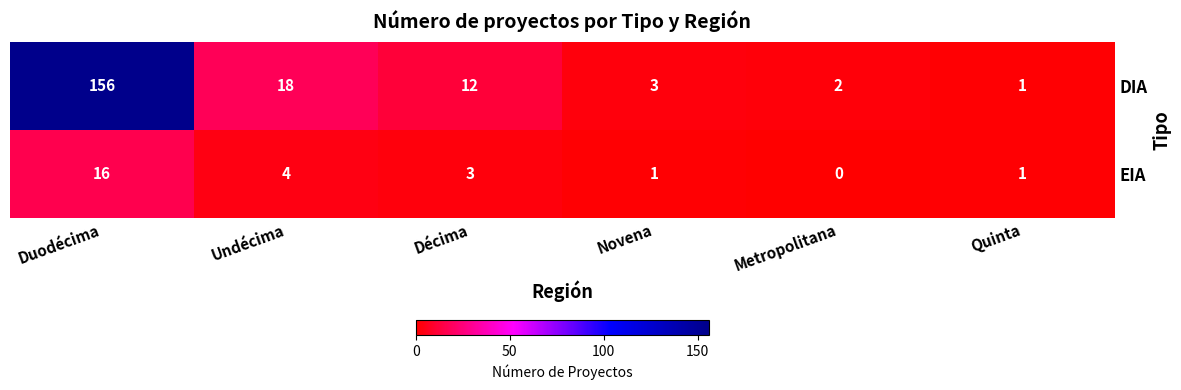

Rank the series at Duodécima from highest to lowest value.

DIA, EIA